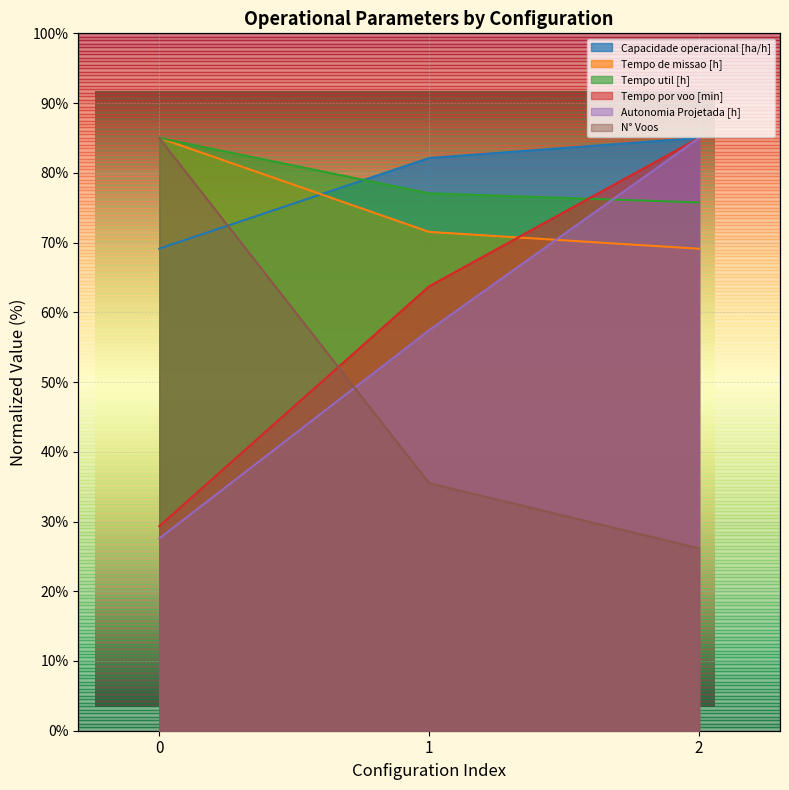

List the series in order of their peak value, highest first.

Capacidade operacional [ha/h], Tempo de missao [h], Tempo util [h], Tempo por voo [min], Autonomia Projetada [h], N° Voos